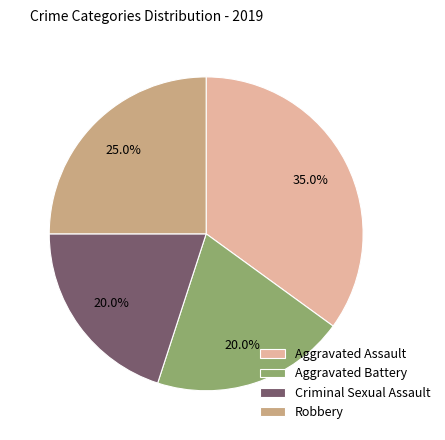

True or false: Aggravated Battery accounts for 5% of the total.

False